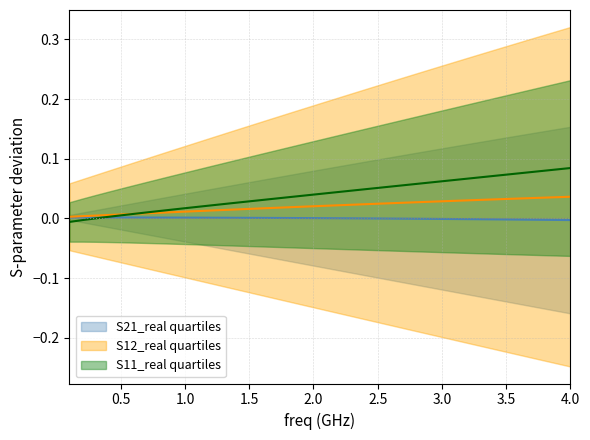

True or false: S21_real and S11_real intersect in this chart.

False